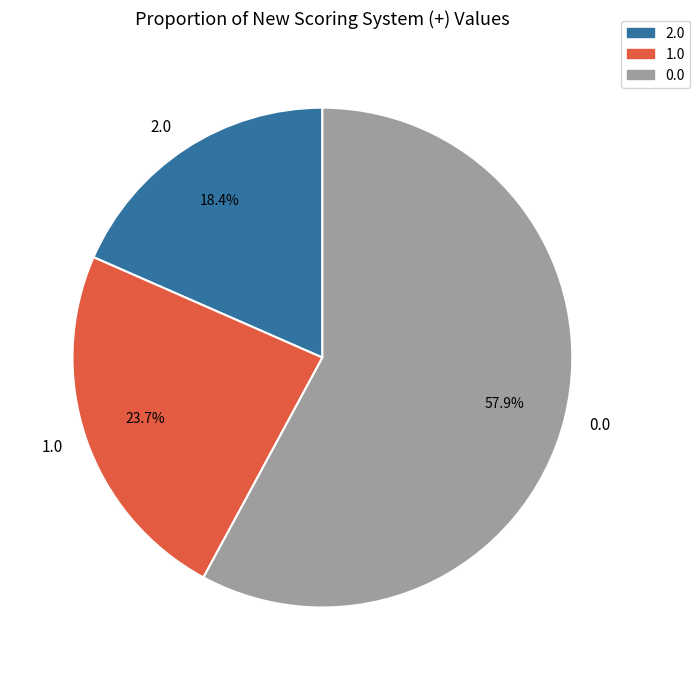

Count the number of slices in the pie.

3